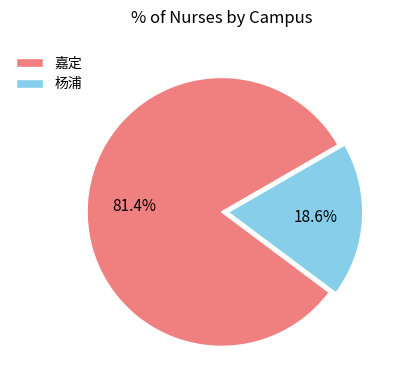

What portion of the pie excludes 嘉定?

18.6%